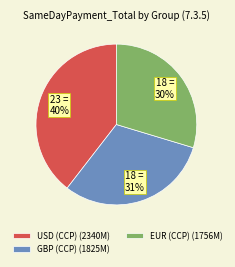

True or false: EUR (CCP) (1756M) accounts for 18% of the total.

False